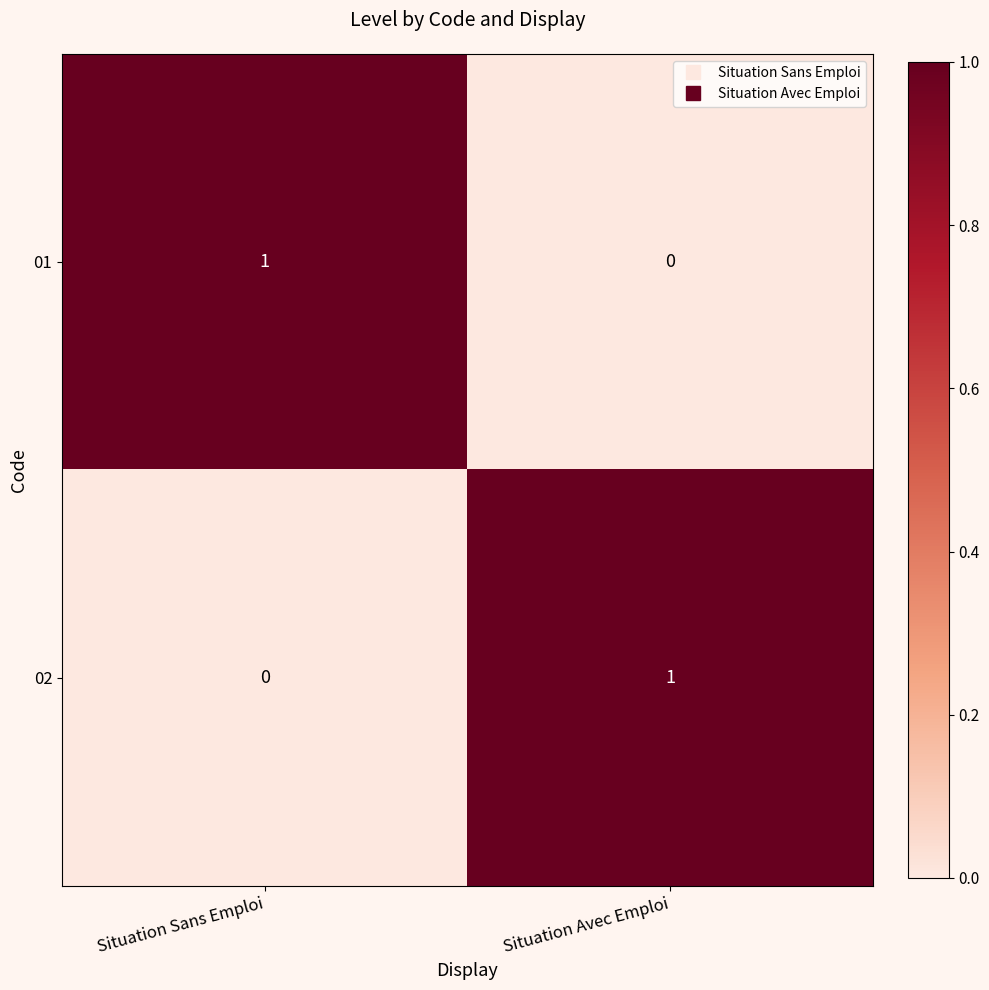

Rank the series at Situation Sans Emploi from lowest to highest value.

02, 01